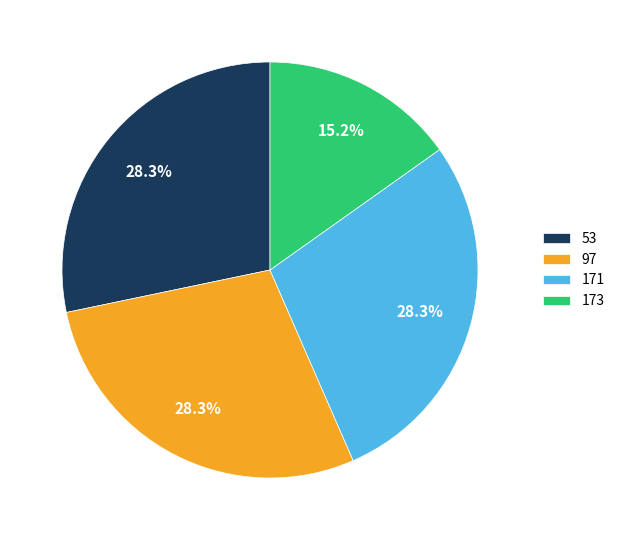

How much of the chart is everything except 97?

71.7%